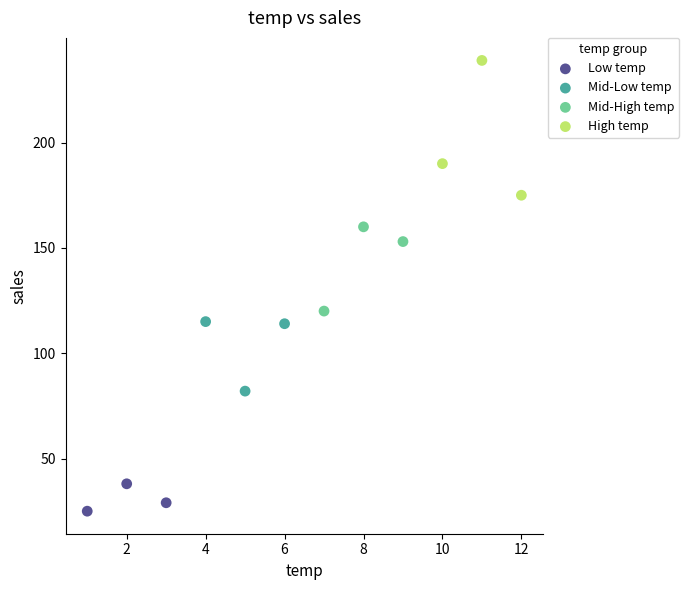

What are all the series names shown in the legend?

Low temp, Mid-Low temp, Mid-High temp, High temp